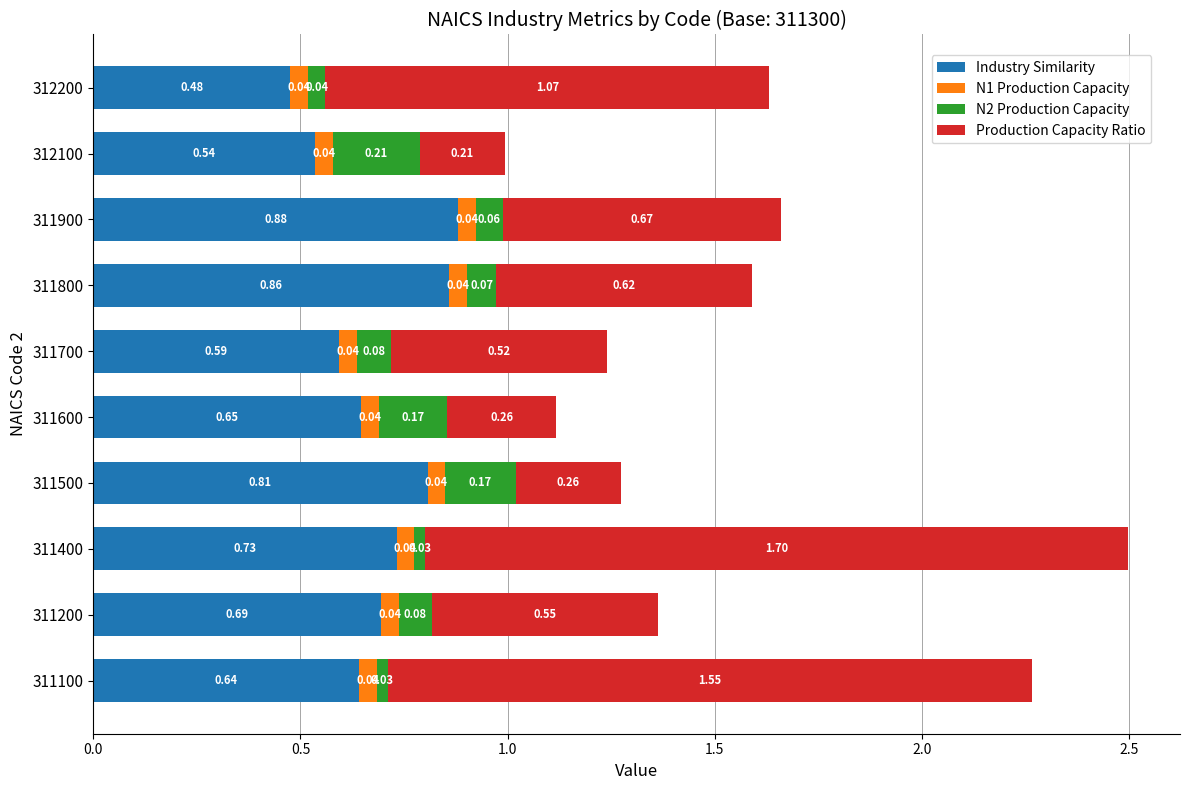

Rank the categories by Industry Similarity value from lowest to highest.

312200, 312100, 311700, 311100, 311600, 311200, 311400, 311500, 311800, 311900